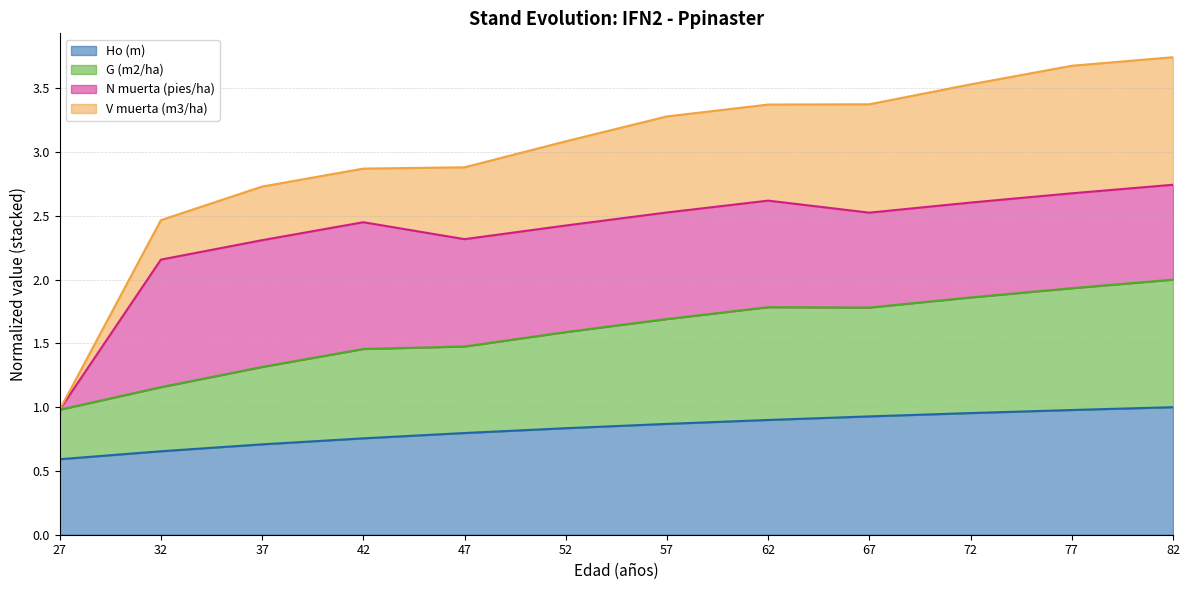

What is the value of the G (m2/ha) point at the 6th from the left?

1.6